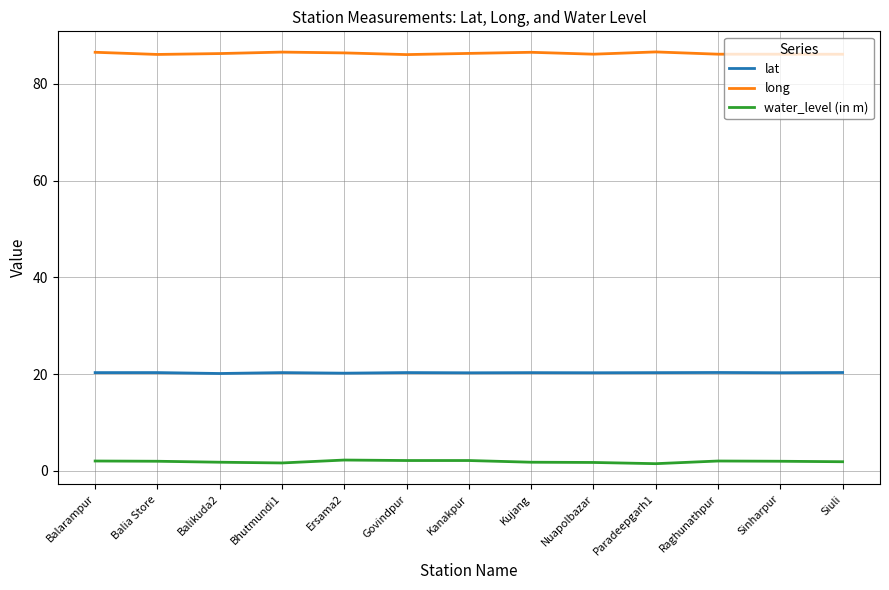

True or false: lat has a value of 20.3 at Kanakpur.

True